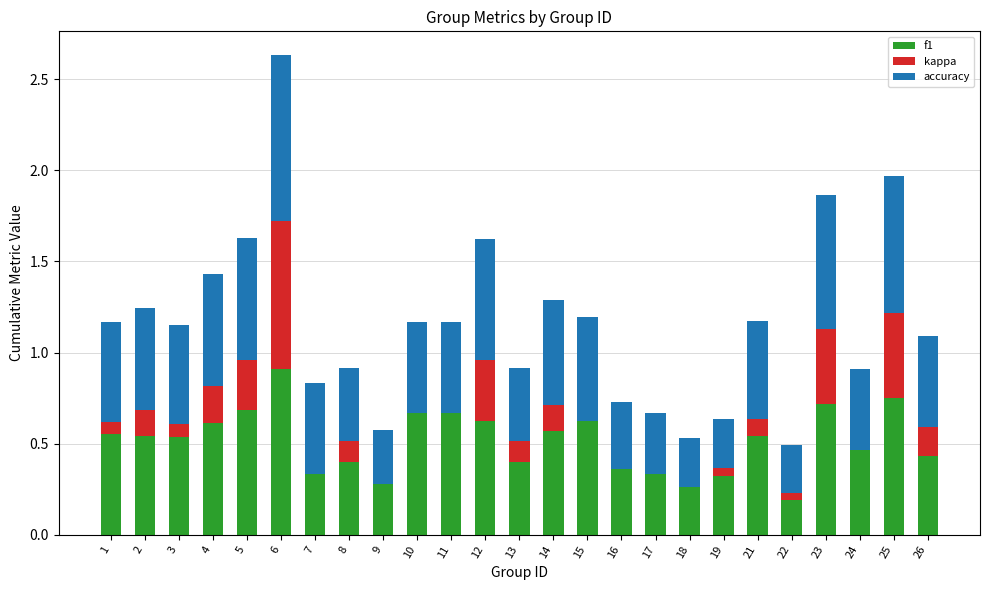

At which label does f1 reach its peak?

6